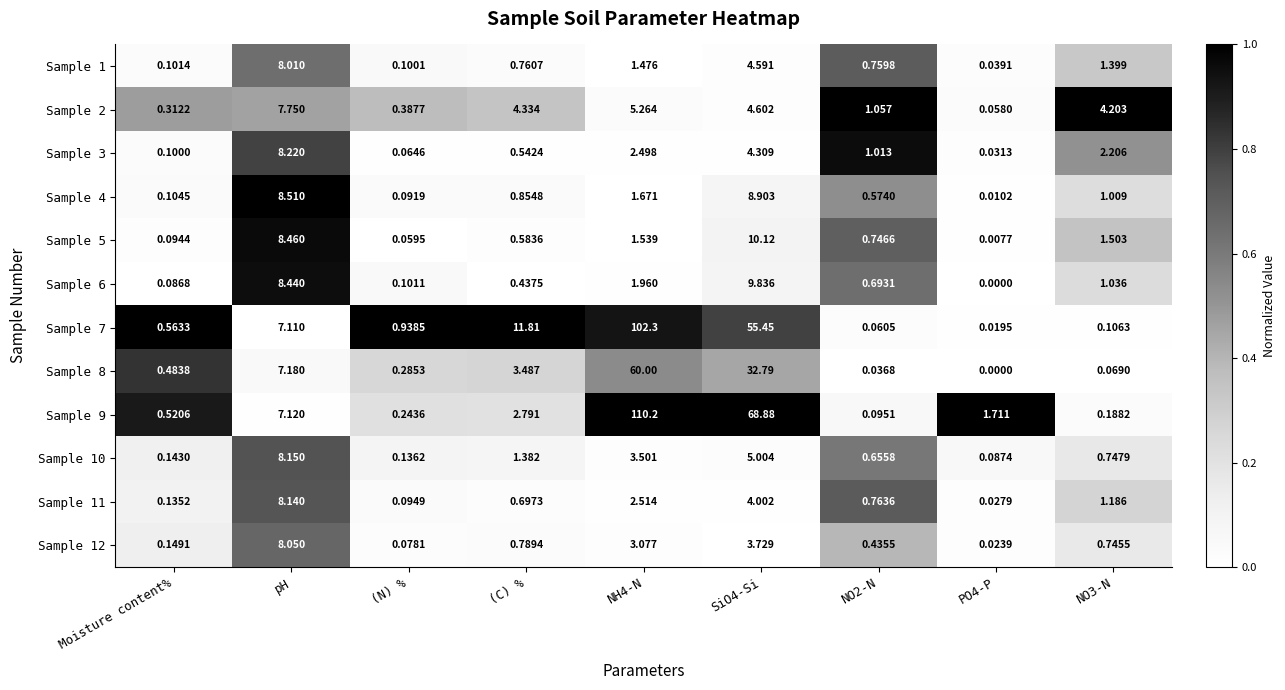

Reading left to right, transcribe all the data shown in this chart.

Sample 1: Moisture content%=0.1	pH=8.0	(N) %=0.1	(C) %=0.8	NH4-N=1.5	SiO4-Si=4.6	NO2-N=0.8	PO4-P=0.0	NO3-N=1.4
Sample 2: Moisture content%=0.3	pH=7.8	(N) %=0.4	(C) %=4.3	NH4-N=5.3	SiO4-Si=4.6	NO2-N=1.1	PO4-P=0.1	NO3-N=4.2
Sample 3: Moisture content%=0.1	pH=8.2	(N) %=0.1	(C) %=0.5	NH4-N=2.5	SiO4-Si=4.3	NO2-N=1.0	PO4-P=0.0	NO3-N=2.2
Sample 4: Moisture content%=0.1	pH=8.5	(N) %=0.1	(C) %=0.9	NH4-N=1.7	SiO4-Si=8.9	NO2-N=0.6	PO4-P=0.0	NO3-N=1.0
Sample 5: Moisture content%=0.1	pH=8.5	(N) %=0.1	(C) %=0.6	NH4-N=1.5	SiO4-Si=10.1	NO2-N=0.7	PO4-P=0.0	NO3-N=1.5
Sample 6: Moisture content%=0.1	pH=8.4	(N) %=0.1	(C) %=0.4	NH4-N=2.0	SiO4-Si=9.8	NO2-N=0.7	PO4-P=0.0	NO3-N=1.0
Sample 7: Moisture content%=0.6	pH=7.1	(N) %=0.9	(C) %=11.8	NH4-N=102.3	SiO4-Si=55.5	NO2-N=0.1	PO4-P=0.0	NO3-N=0.1
Sample 8: Moisture content%=0.5	pH=7.2	(N) %=0.3	(C) %=3.5	NH4-N=60.0	SiO4-Si=32.8	NO2-N=0.0	PO4-P=0.0	NO3-N=0.1
Sample 9: Moisture content%=0.5	pH=7.1	(N) %=0.2	(C) %=2.8	NH4-N=110.2	SiO4-Si=68.9	NO2-N=0.1	PO4-P=1.7	NO3-N=0.2
Sample 10: Moisture content%=0.1	pH=8.2	(N) %=0.1	(C) %=1.4	NH4-N=3.5	SiO4-Si=5.0	NO2-N=0.7	PO4-P=0.1	NO3-N=0.7
Sample 11: Moisture content%=0.1	pH=8.1	(N) %=0.1	(C) %=0.7	NH4-N=2.5	SiO4-Si=4.0	NO2-N=0.8	PO4-P=0.0	NO3-N=1.2
Sample 12: Moisture content%=0.1	pH=8.1	(N) %=0.1	(C) %=0.8	NH4-N=3.1	SiO4-Si=3.7	NO2-N=0.4	PO4-P=0.0	NO3-N=0.7